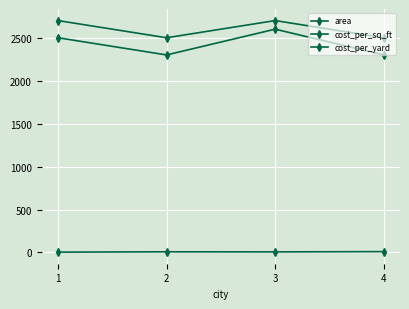

Which series has the widest spread of values?

cost_per_sq_ft